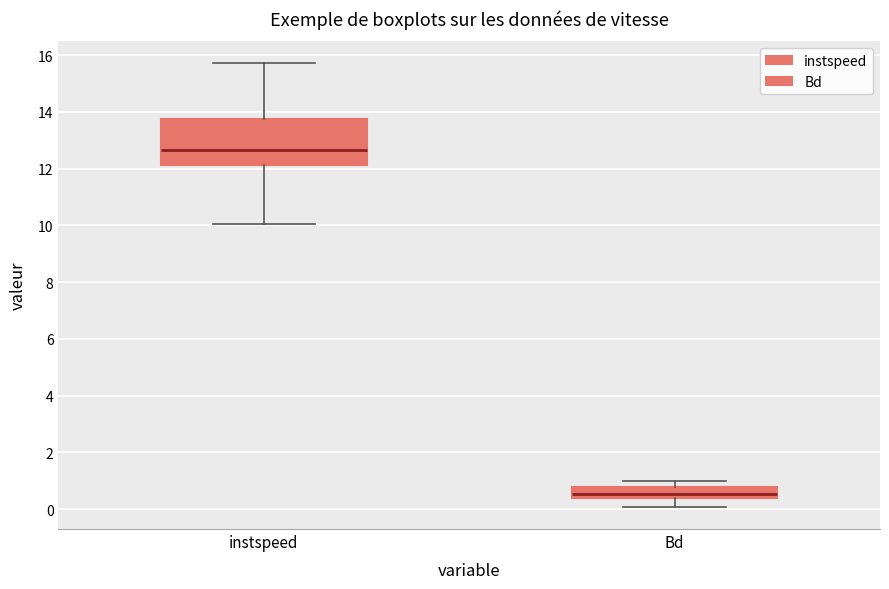

Reading left to right, read every box against the y-axis: the position of its median line, the range the box covers, and the ends of its whiskers. The values are not printed on the chart, so give them approximately, as read against the axis.

instspeed: median 12.6, box 12.2 to 13.8, whiskers 10.0 to 15.8
Bd: median 0.6, box 0.4 to 0.8, whiskers 0.0 to 1.0